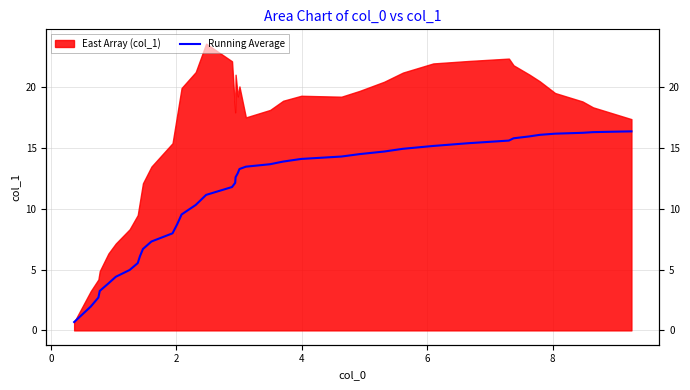

How many lines are shown in the chart?

1